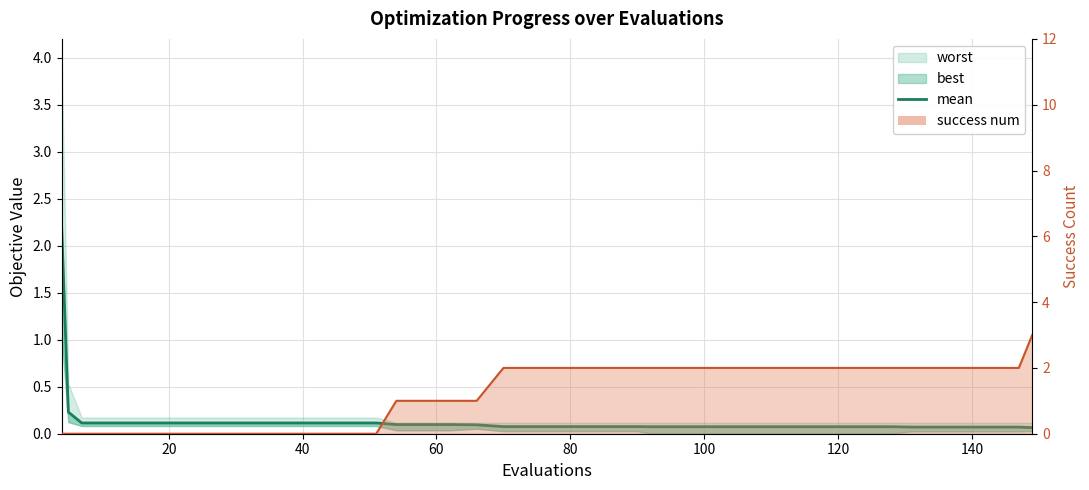

Reading left to right, what are all the values shown in this chart?

2.2	0.2	0.1	0.1	0.1	0.1	0.1	0.1	0.1	0.1	0.1	0.1	0.1	0.1	0.1	0.1	0.1	0.1	0.1	0.1	0.1	0.1	0.1	0.1	0.1	0.1	0.1	0.1	0.1	0.1	0.1	0.1	0.1	0.1	0.1	0.1	0.1	0.1	0.1	0.1